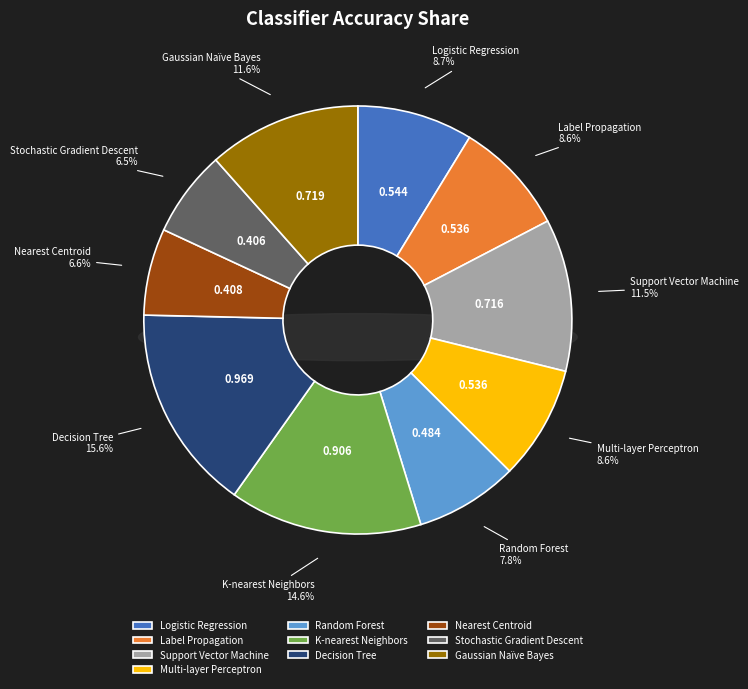

How many slices are in this pie chart?

10